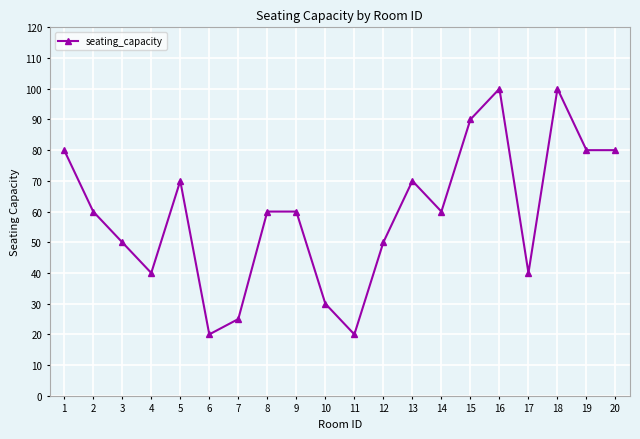

What is the sum of the values at 11 and 2?

80